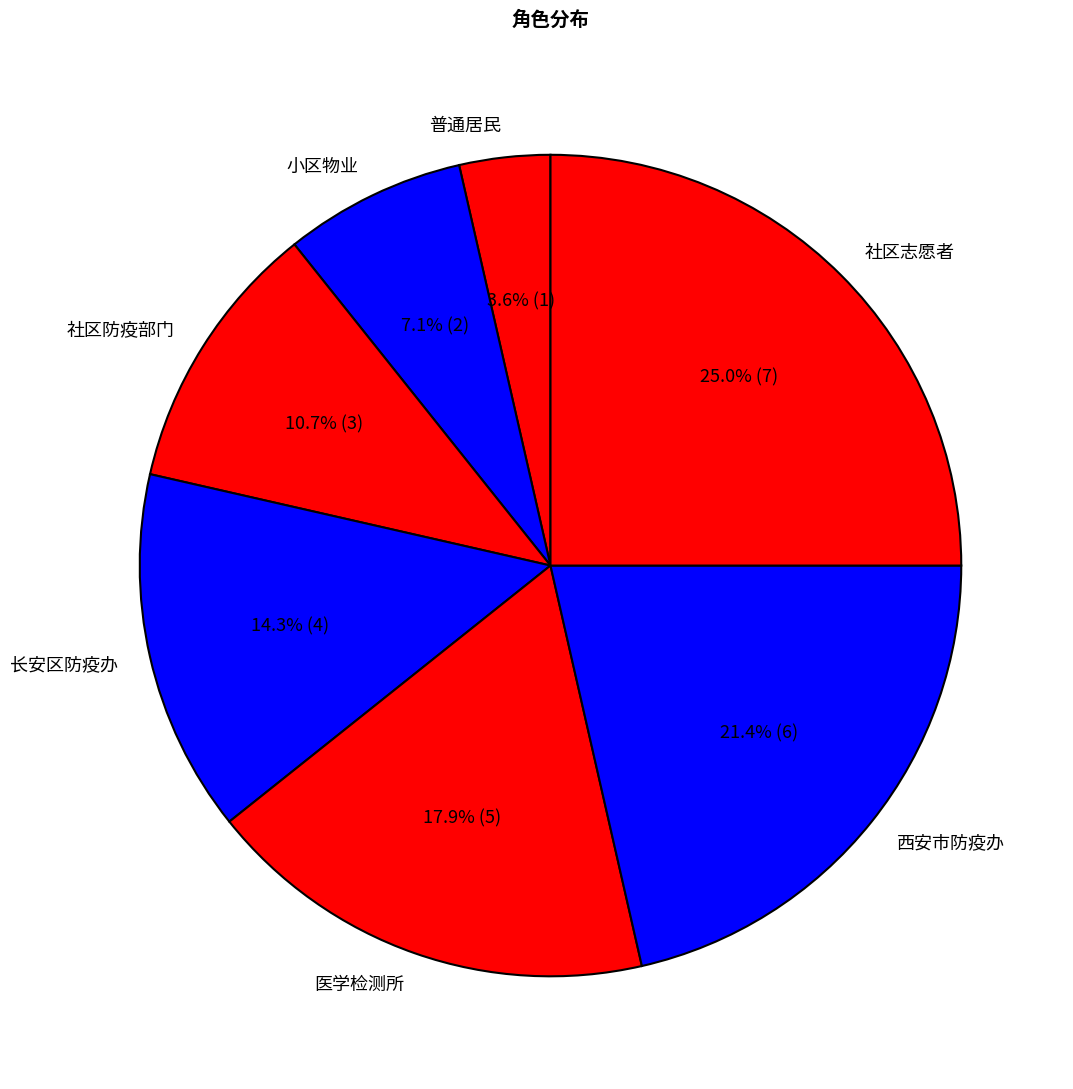

Does 社区志愿者 account for over 50% of the chart?

No